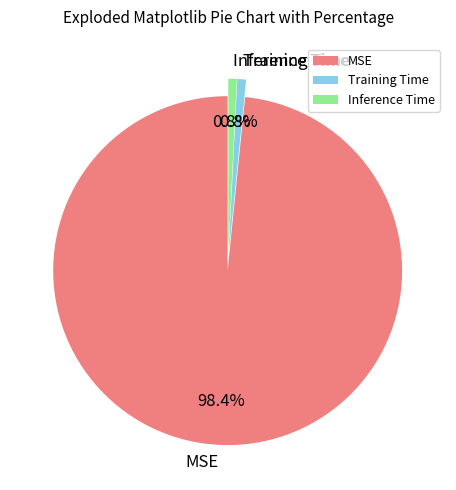

Do MSE and Training Time together represent more than half of the pie?

Yes